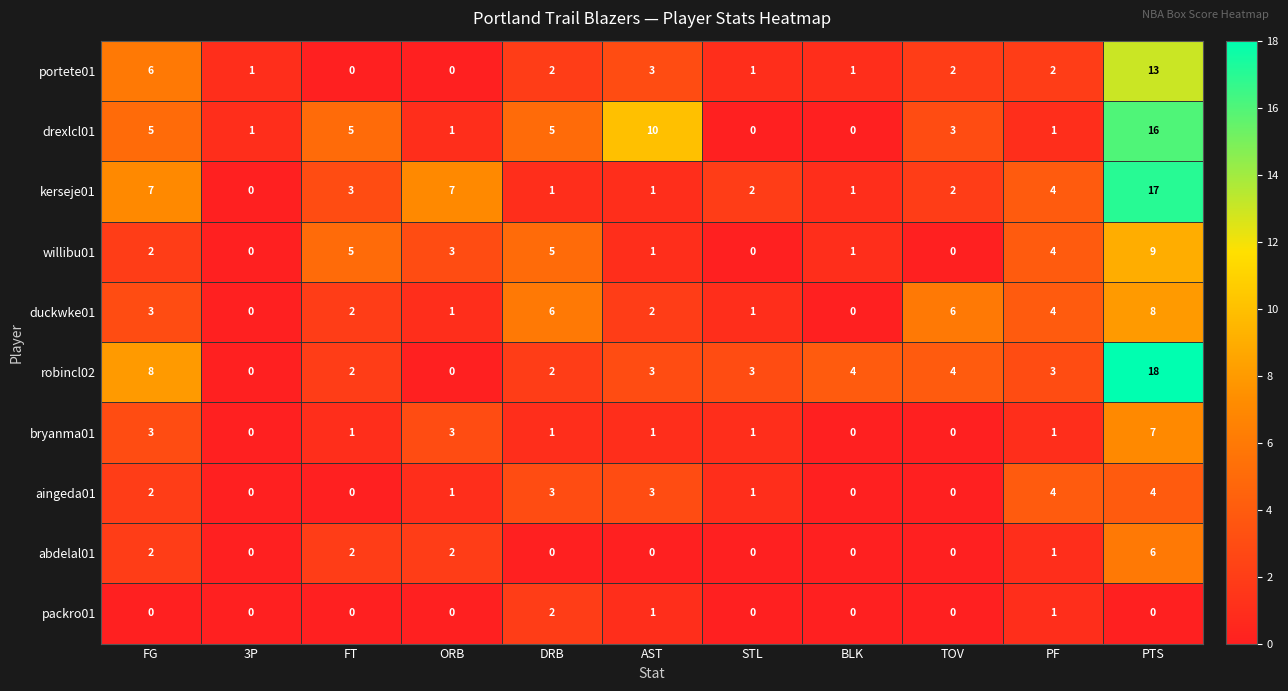

Is it true that duckwke01 equals 1 at STL?

True